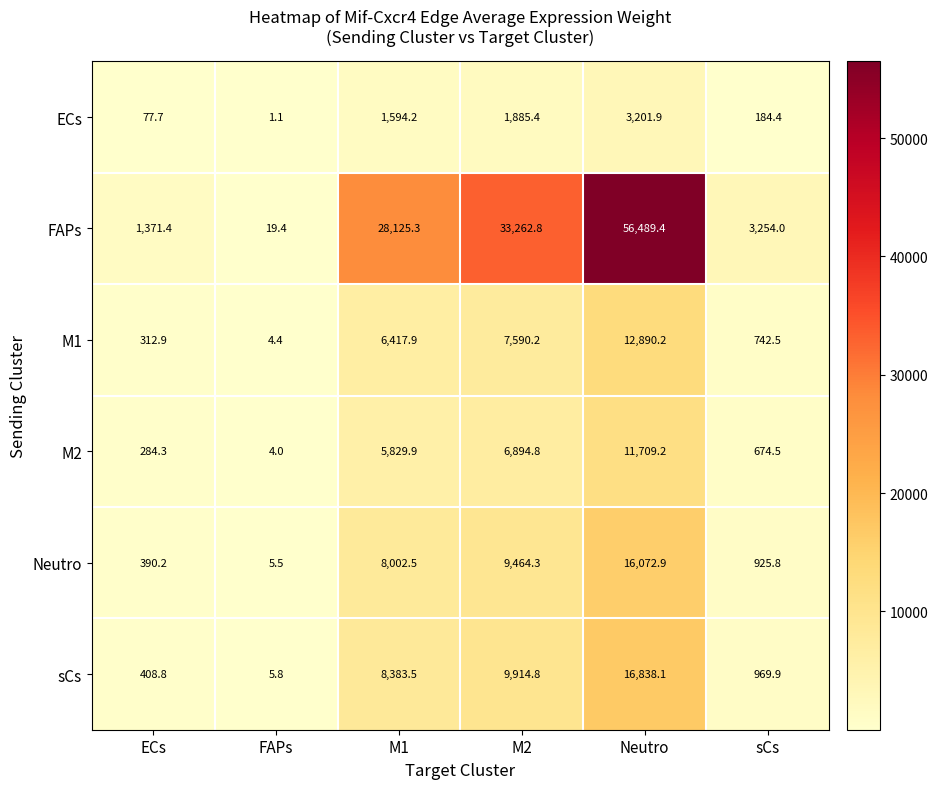

Which series has the largest total across all categories?

FAPs